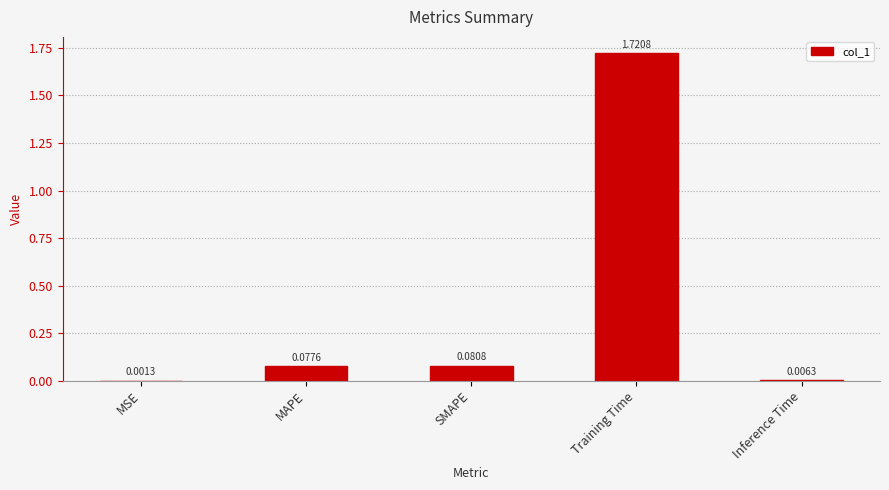

At which category does the chart reach its peak across all series?

Training Time